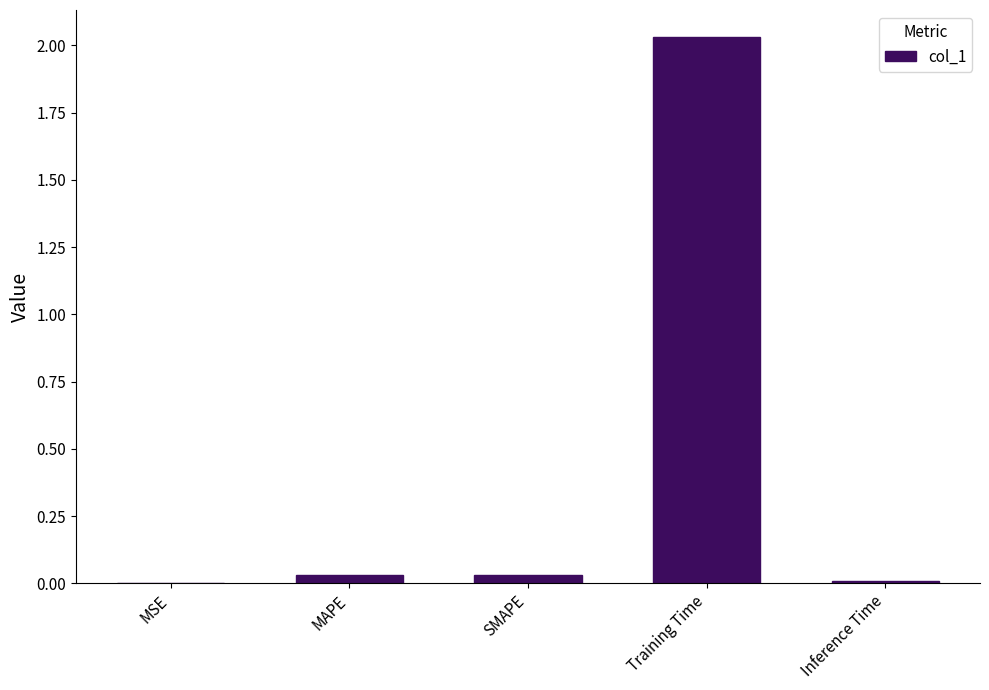

Which label corresponds to the largest value in the chart?

Training Time